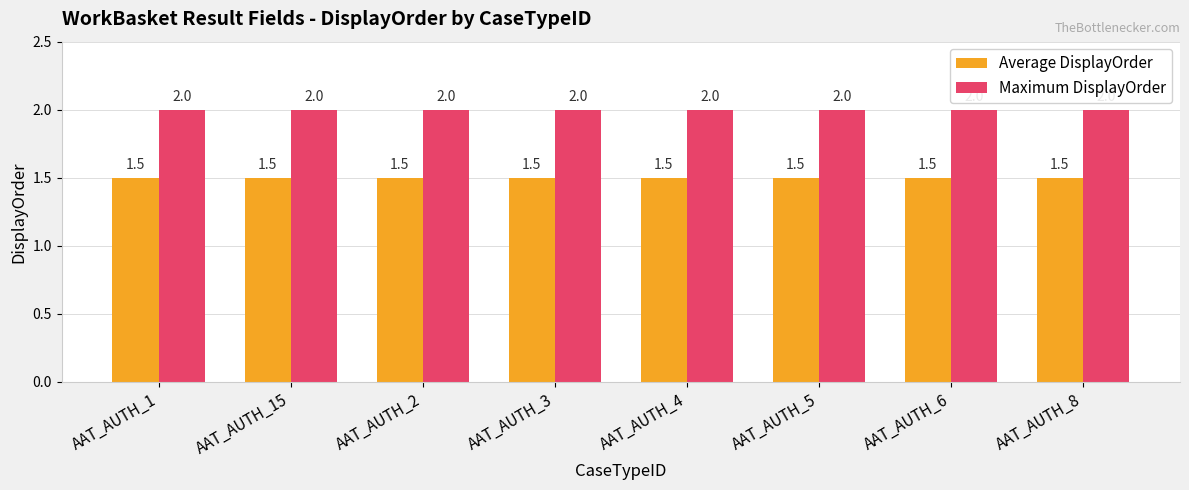

Reading right to left, transcribe all the data shown in this chart.

Average DisplayOrder: 1.5	1.5	1.5	1.5	1.5	1.5	1.5	1.5
Maximum DisplayOrder: 2.0	2.0	2.0	2.0	2.0	2.0	2.0	2.0